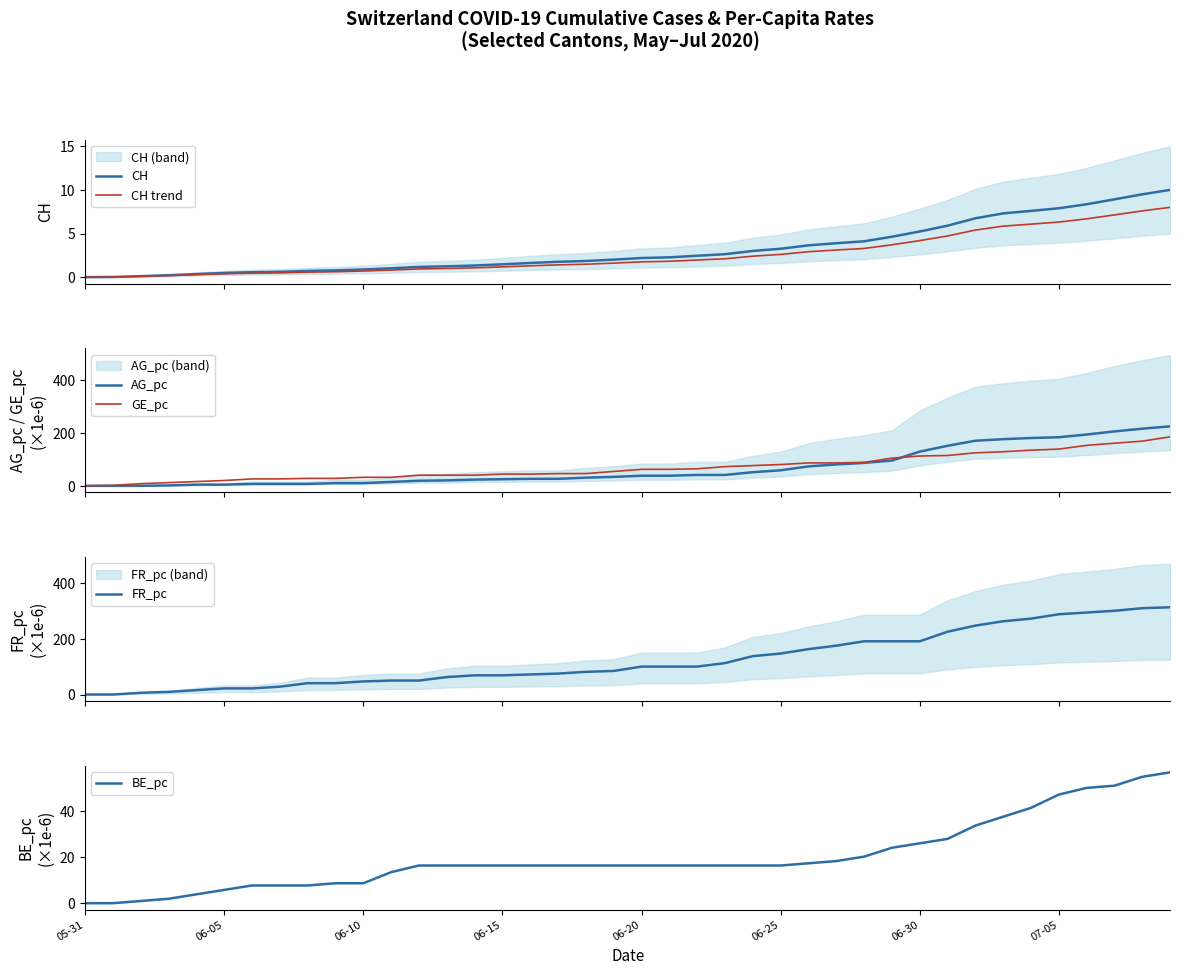

At which label is AG_pc closest to 112?

29